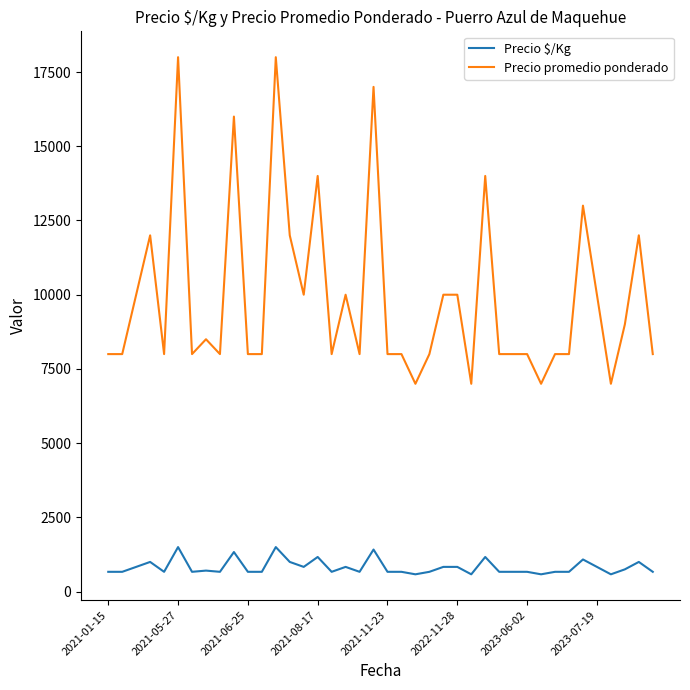

Which series has the largest total across all categories?

Precio promedio ponderado